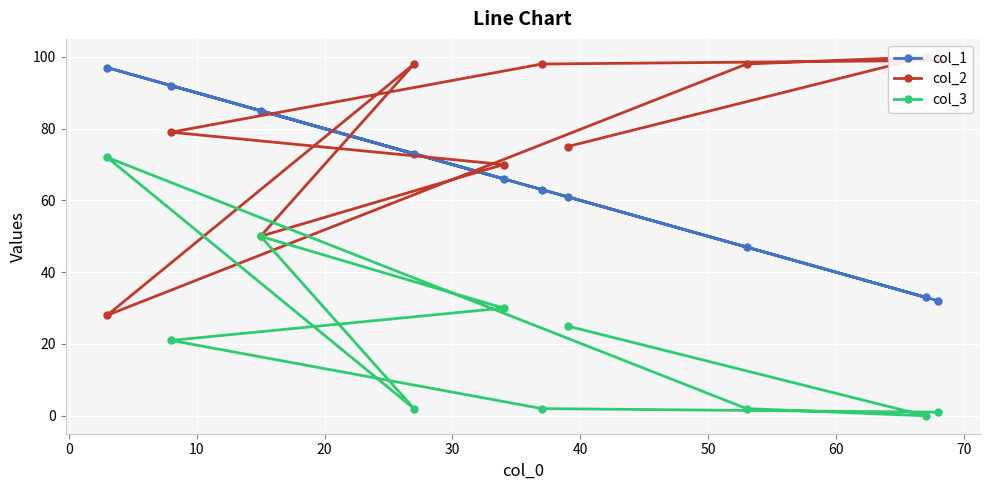

How many values in the col_1 series are below 66?

5